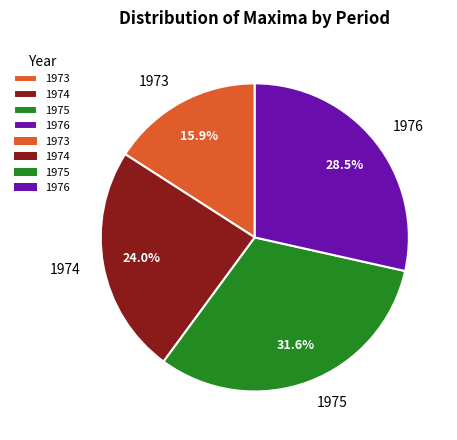

What portion of the pie excludes 1973?

84.1%